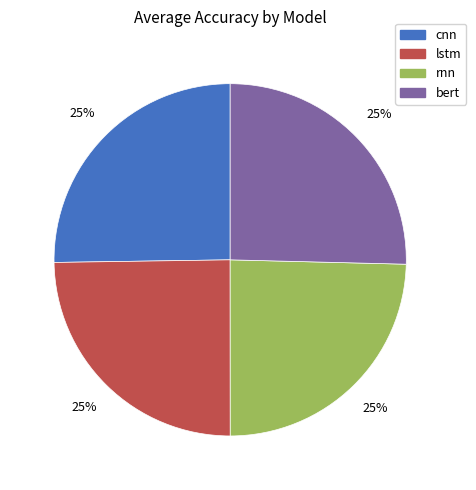

How many slices are in this pie chart?

4